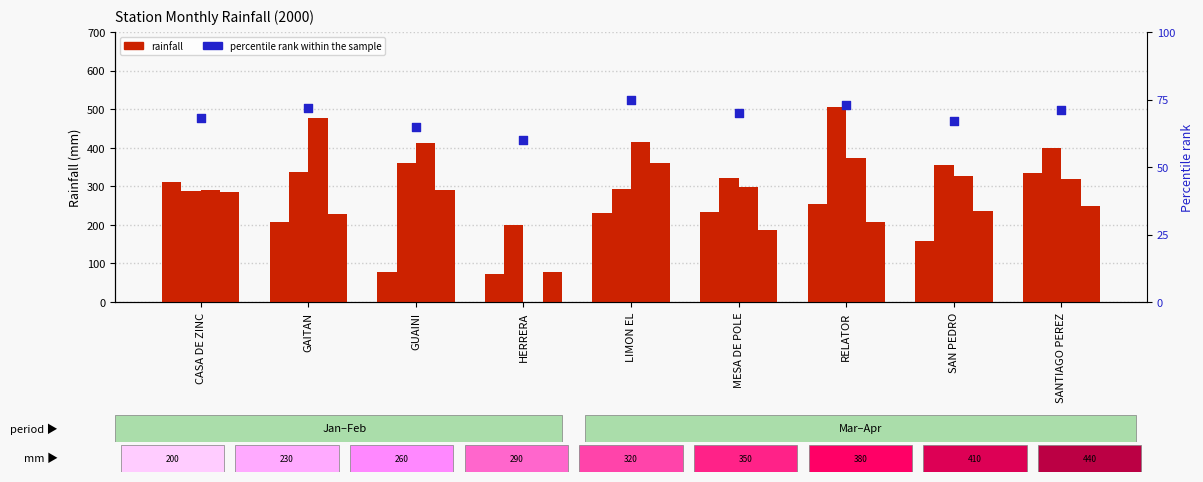

Which has a higher value, MESA DE POLE or SAN PEDRO?

MESA DE POLE